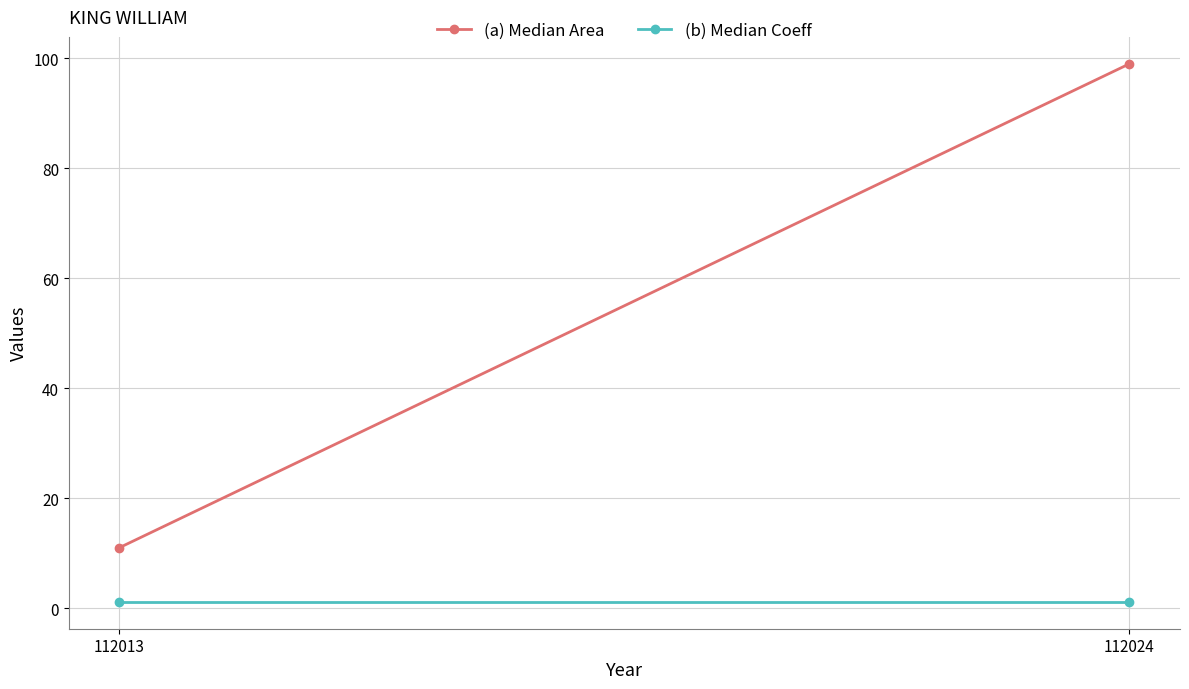

Is the value of (a) Median Area at 112013 greater than the value of (b) Median Coeff at 112013?

Yes